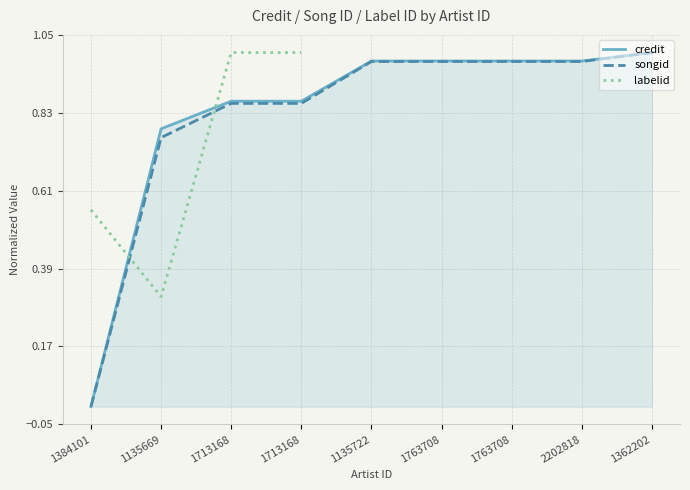

Between 1713168 and 2202818, which is larger?

2202818